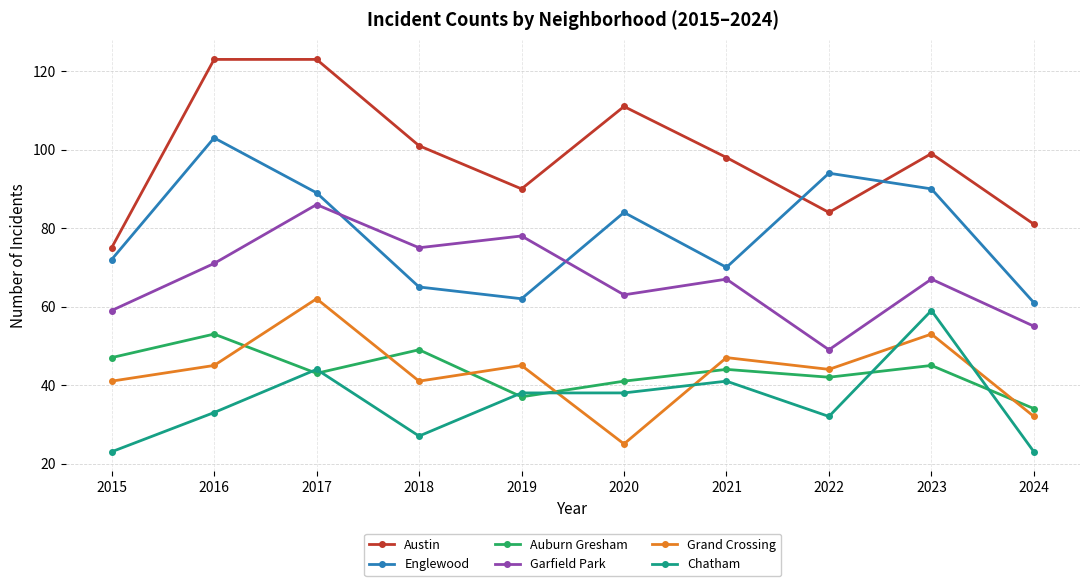

How many lines are shown in the chart?

6